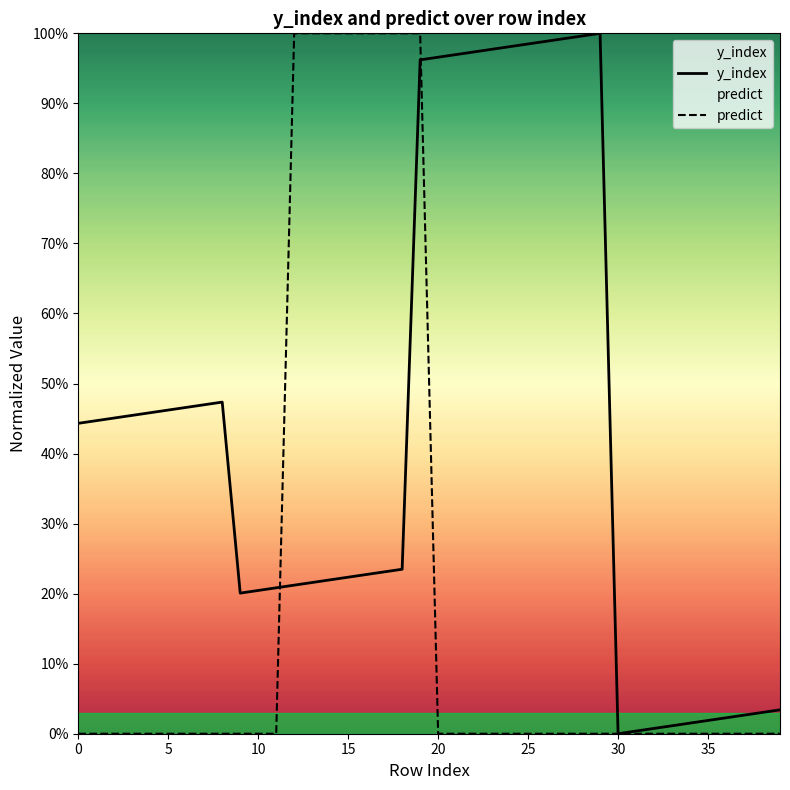

What is the difference between the second highest and minimum values in the y_index series?

1.0